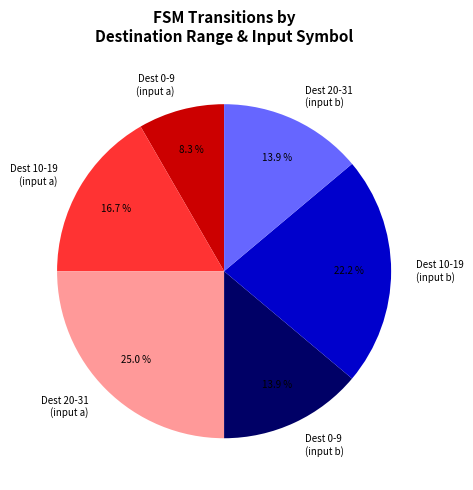

Is there a majority slice in this chart?

No